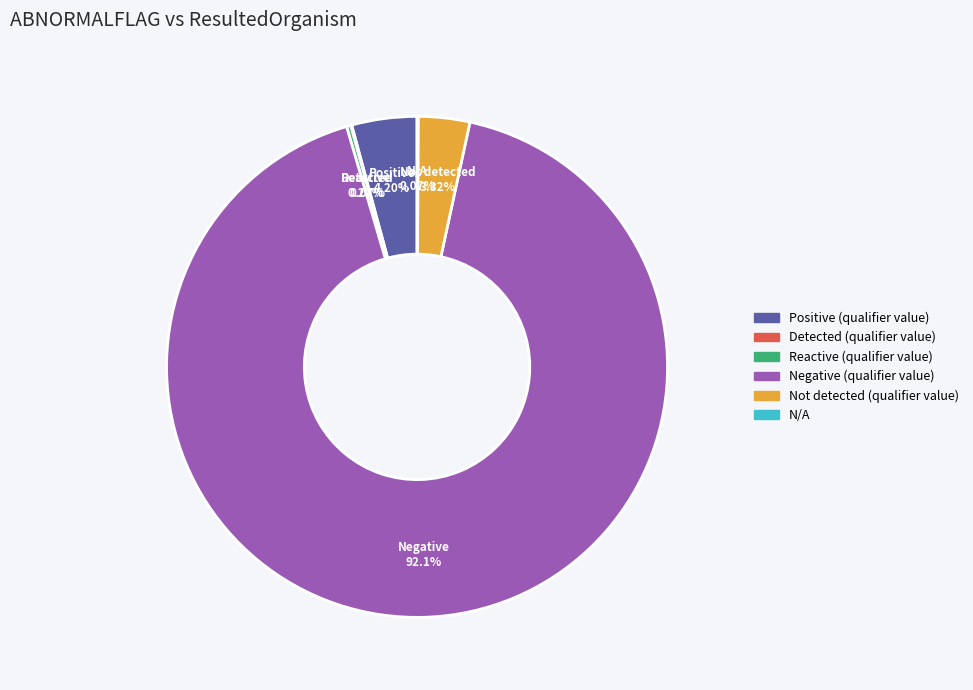

Which slice is the largest?

Negative (qualifier value)